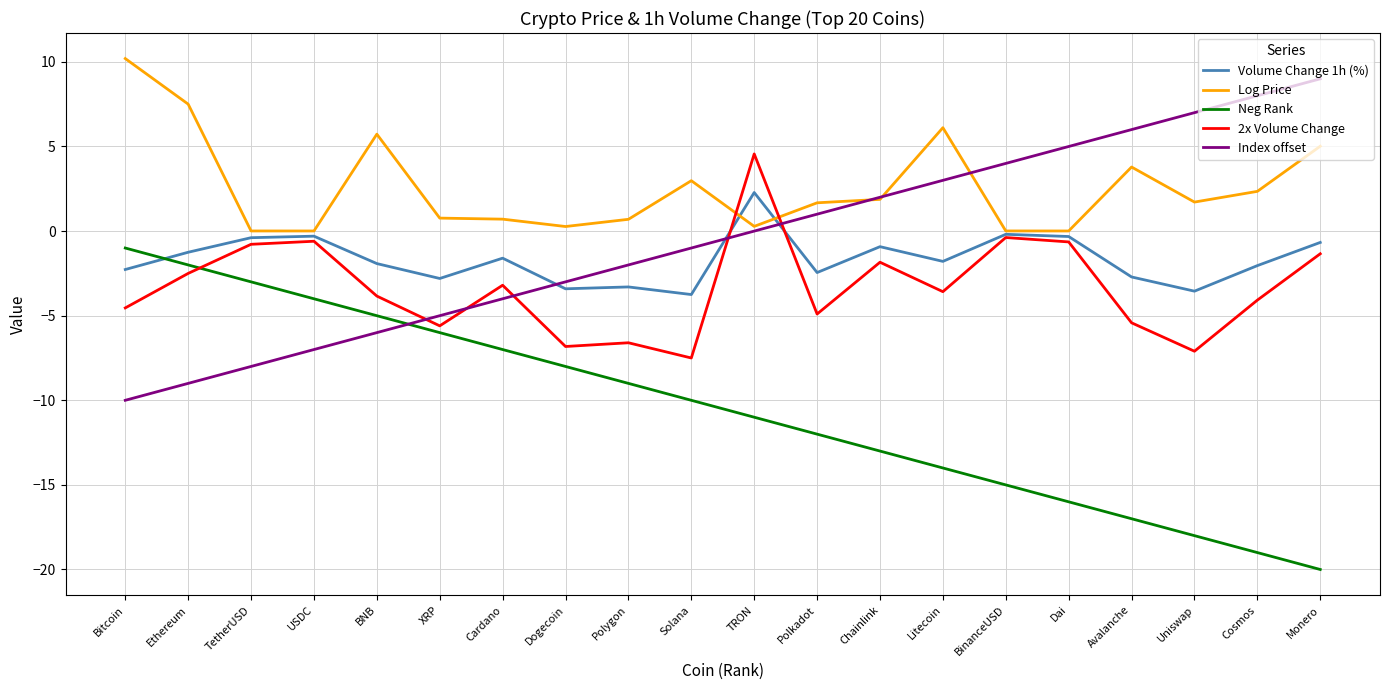

The Index offset series shows 3.0 at Chainlink. True or false?

False